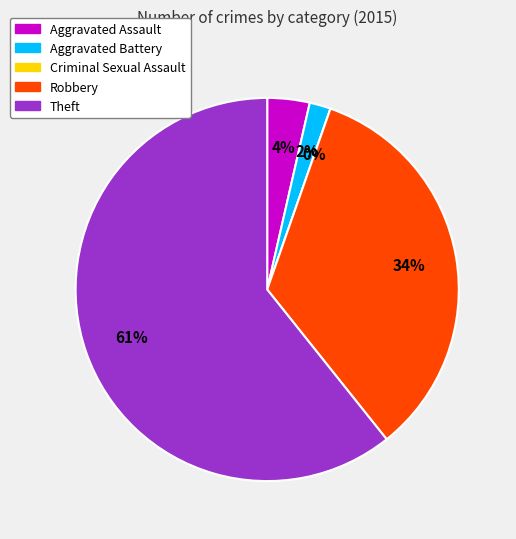

Count the number of slices in the pie.

5